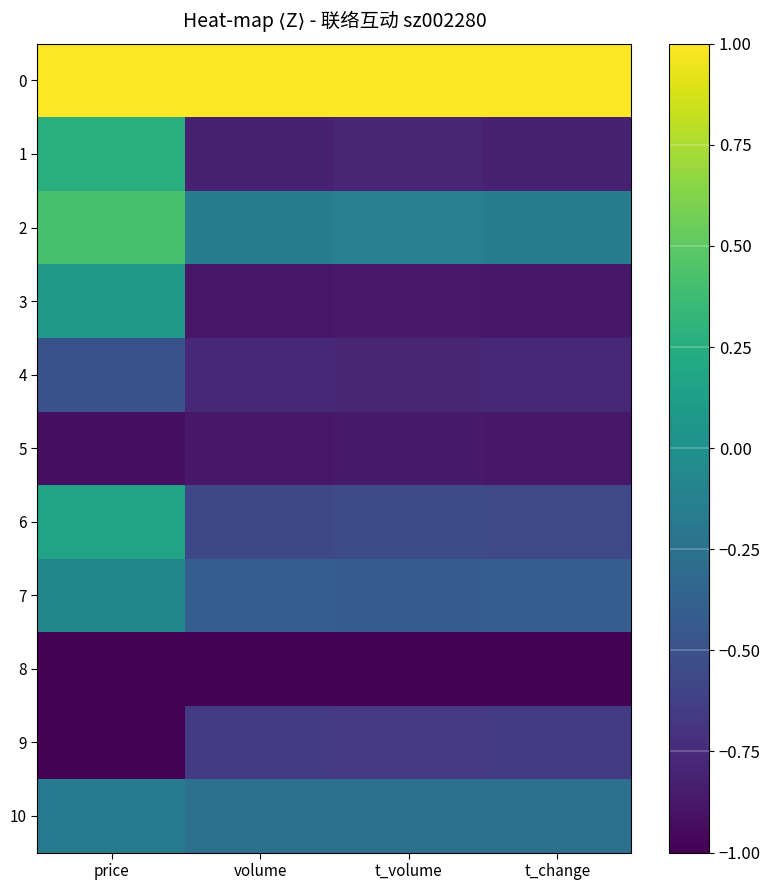

Reading left to right, transcribe all the data shown in this chart.

0: price=1.0	volume=1.0	t_volume=1.0	t_change=1.0
1: price=0.3	volume=-0.8	t_volume=-0.8	t_change=-0.8
2: price=0.4	volume=-0.2	t_volume=-0.1	t_change=-0.2
3: price=0.1	volume=-0.9	t_volume=-0.9	t_change=-0.9
4: price=-0.5	volume=-0.8	t_volume=-0.8	t_change=-0.8
5: price=-0.9	volume=-0.9	t_volume=-0.9	t_change=-0.9
6: price=0.2	volume=-0.6	t_volume=-0.5	t_change=-0.6
7: price=-0.1	volume=-0.4	t_volume=-0.4	t_change=-0.4
8: price=-1.0	volume=-1.0	t_volume=-1.0	t_change=-1.0
9: price=-1.0	volume=-0.7	t_volume=-0.7	t_change=-0.7
10: price=-0.2	volume=-0.3	t_volume=-0.3	t_change=-0.3